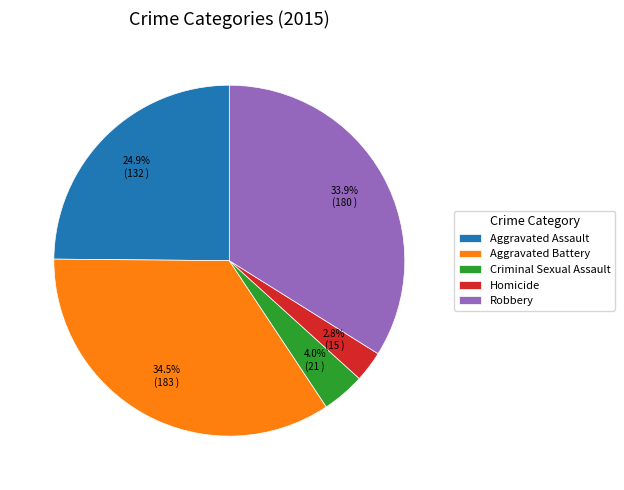

Count the number of slices in the pie.

5